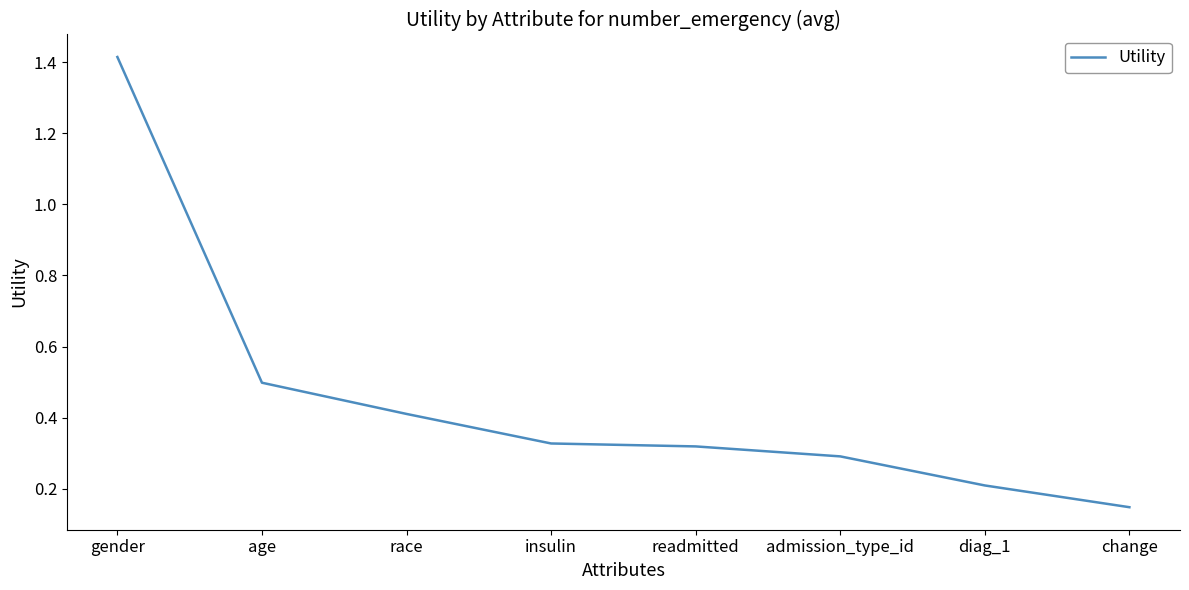

True or false: the data shows 0.2 at readmitted.

False